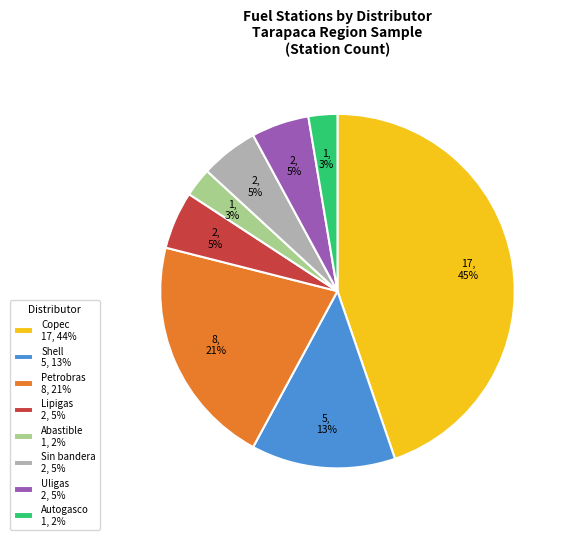

To the nearest percent, what is the difference between the largest and smallest slice percentages?

42%